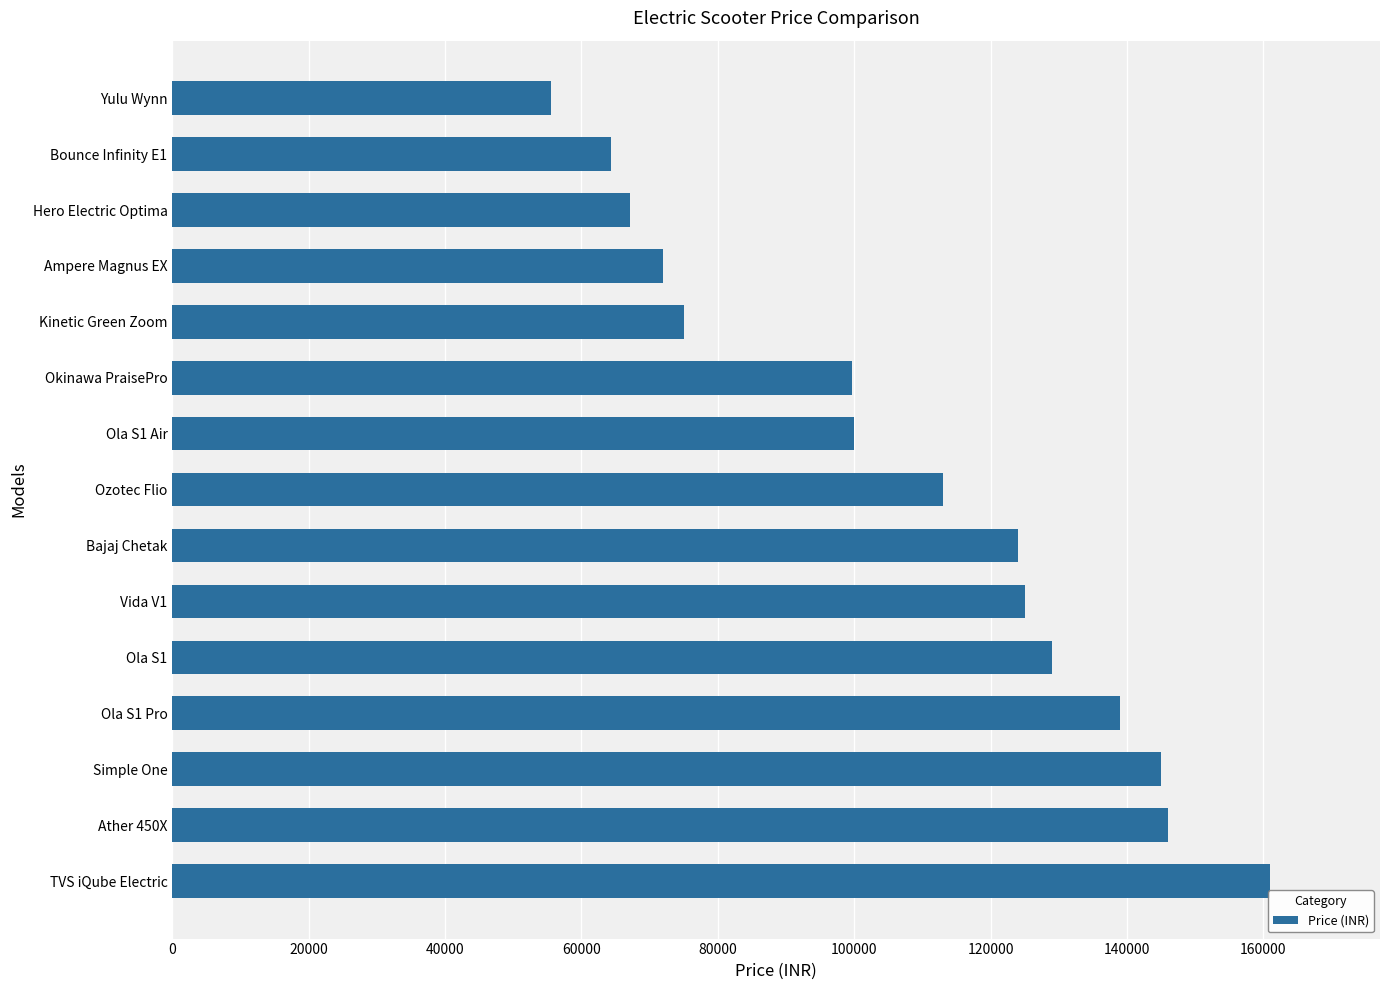

Are the bars horizontal?

Yes